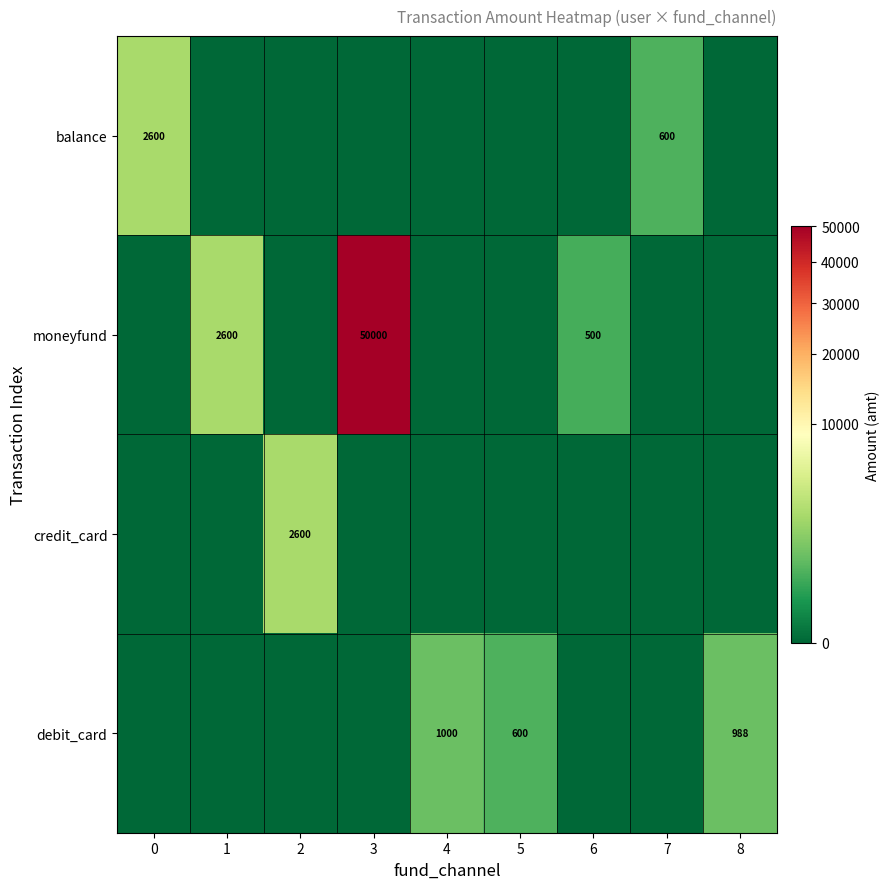

How many positive values does the balance series have?

2